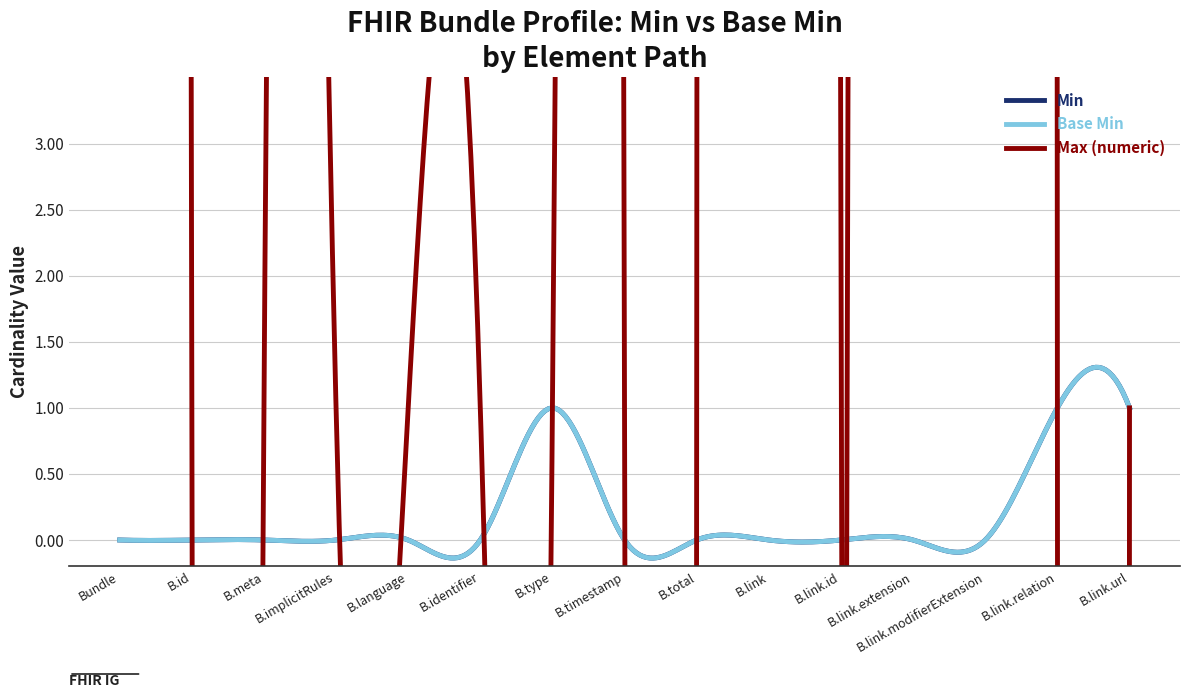

Count the number of data series in this chart.

3